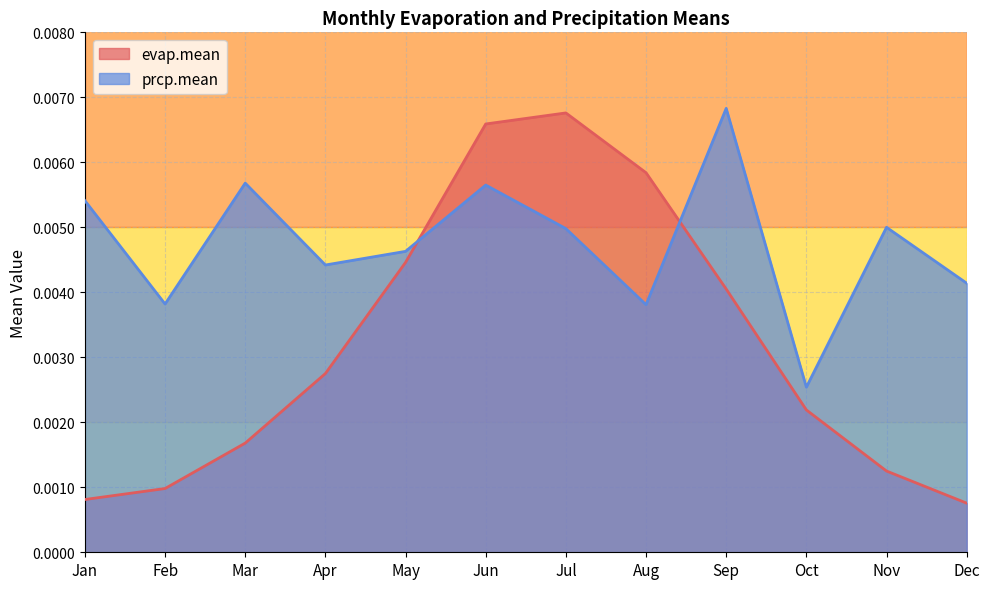

Where is prcp.mean nearest to the value 0?

Oct